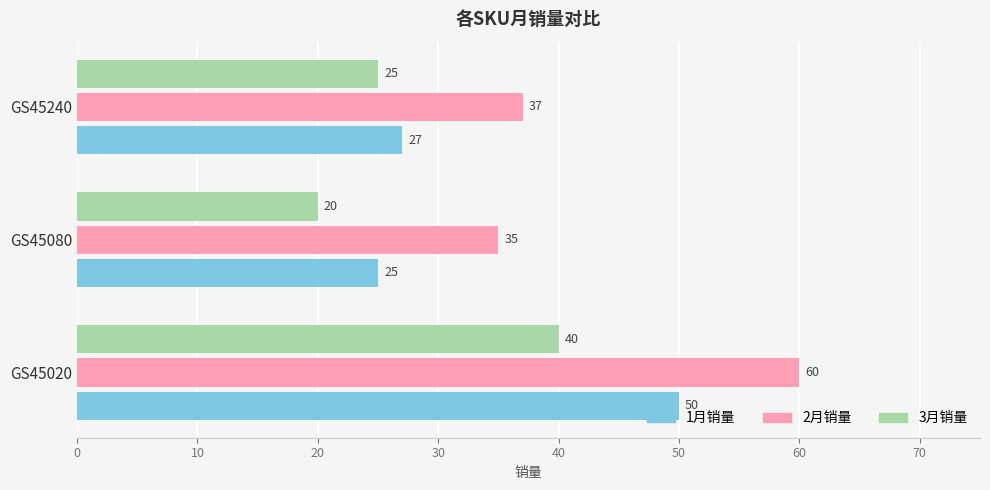

What is the average value of the 2月销量 series?

44